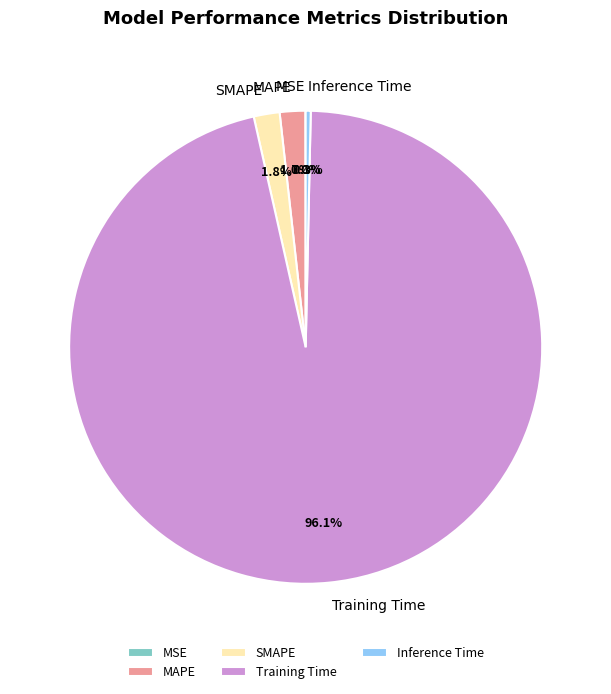

Is it true that SMAPE is 9% of the pie?

False